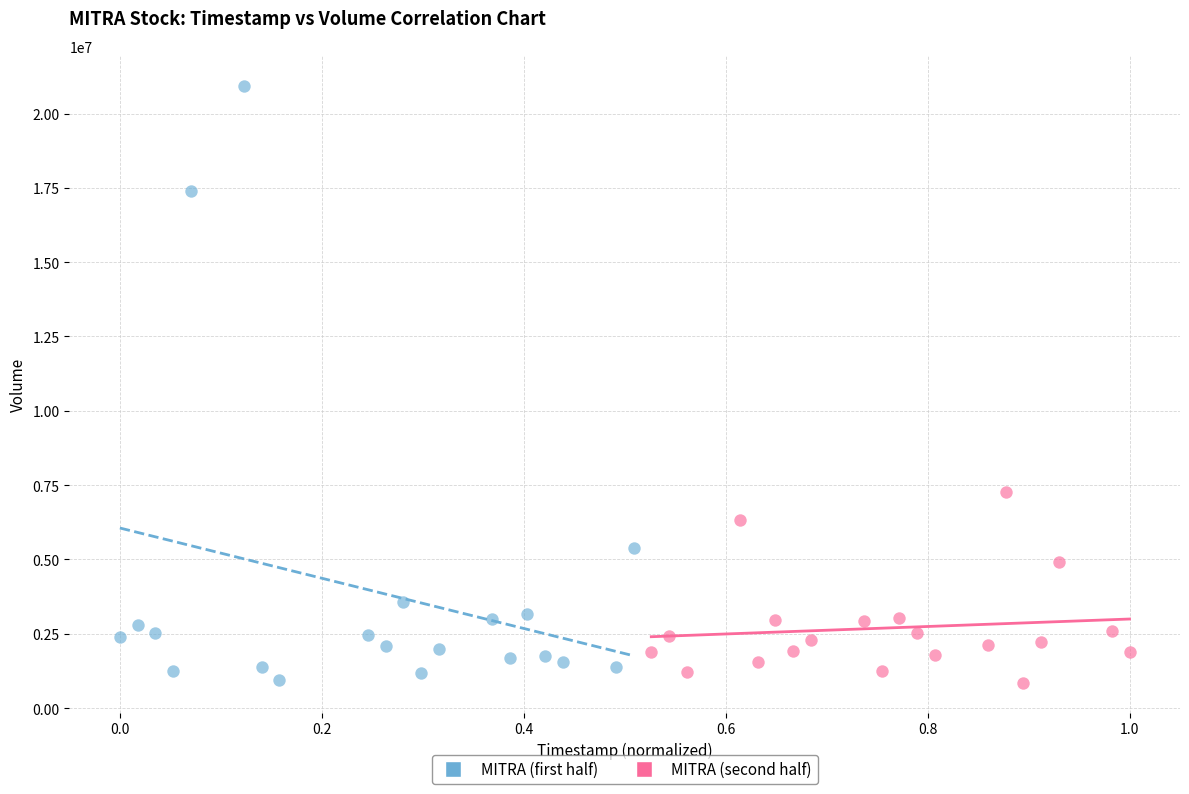

Which series has the widest spread of Y values?

MITRA (first half)